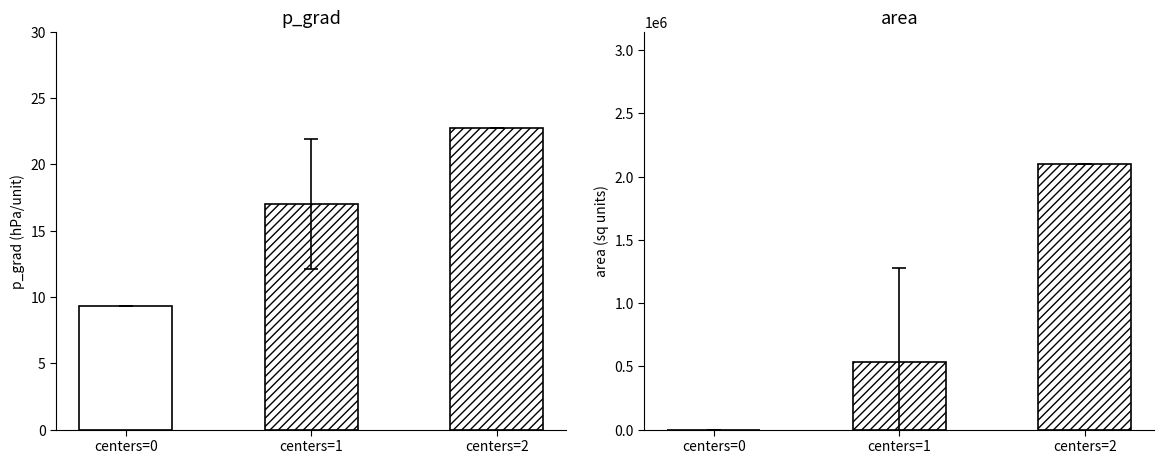

Are the bars grouped side by side (vs. stacked)?

Yes